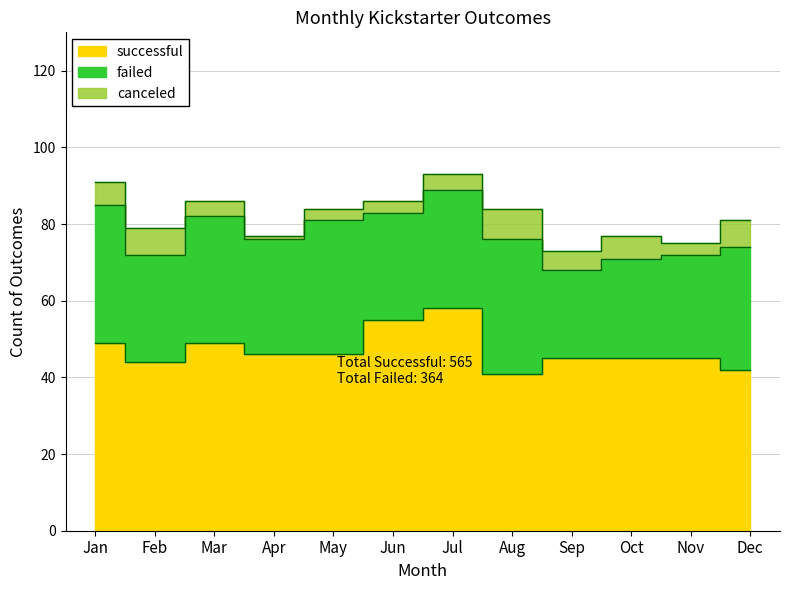

True or false: successful and failed cross at least once.

False